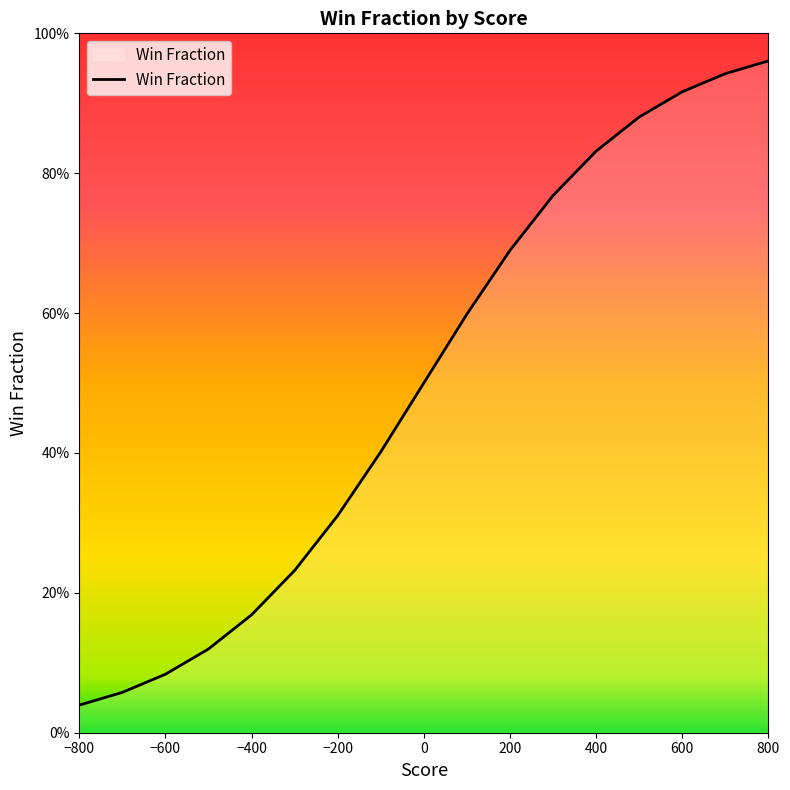

How many series are shown in this chart?

1